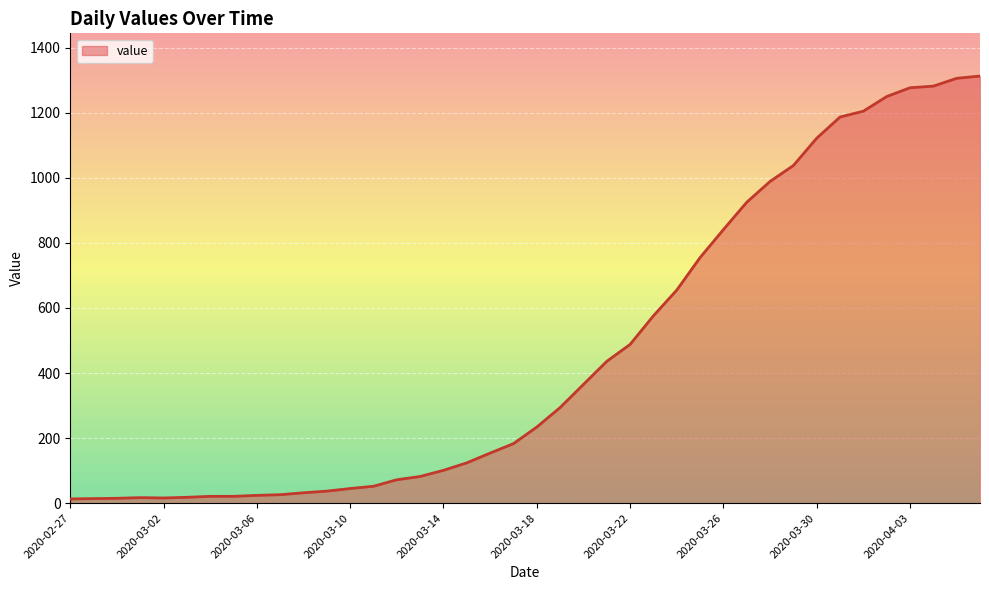

What is the greatest value displayed?

1313